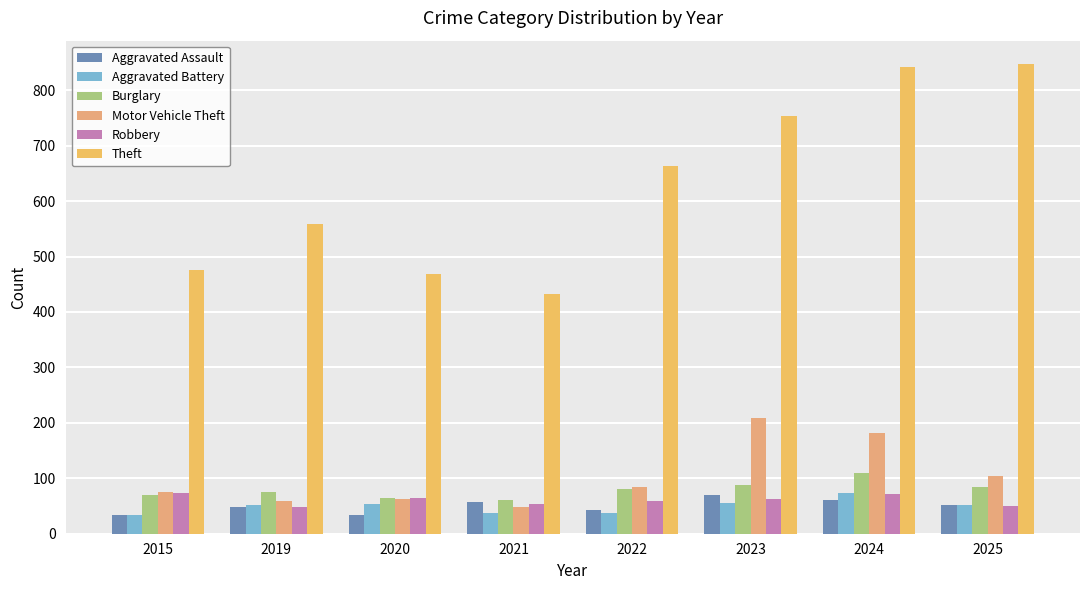

What is the value of the Aggravated Assault bar at the 7th from the left?

60